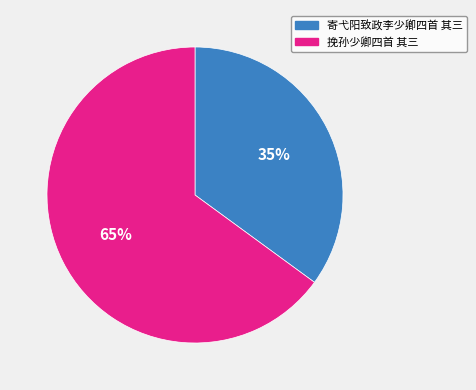

The 寄弋阳致政李少卿四首 其三 slice represents 35% of the pie. True or false?

True